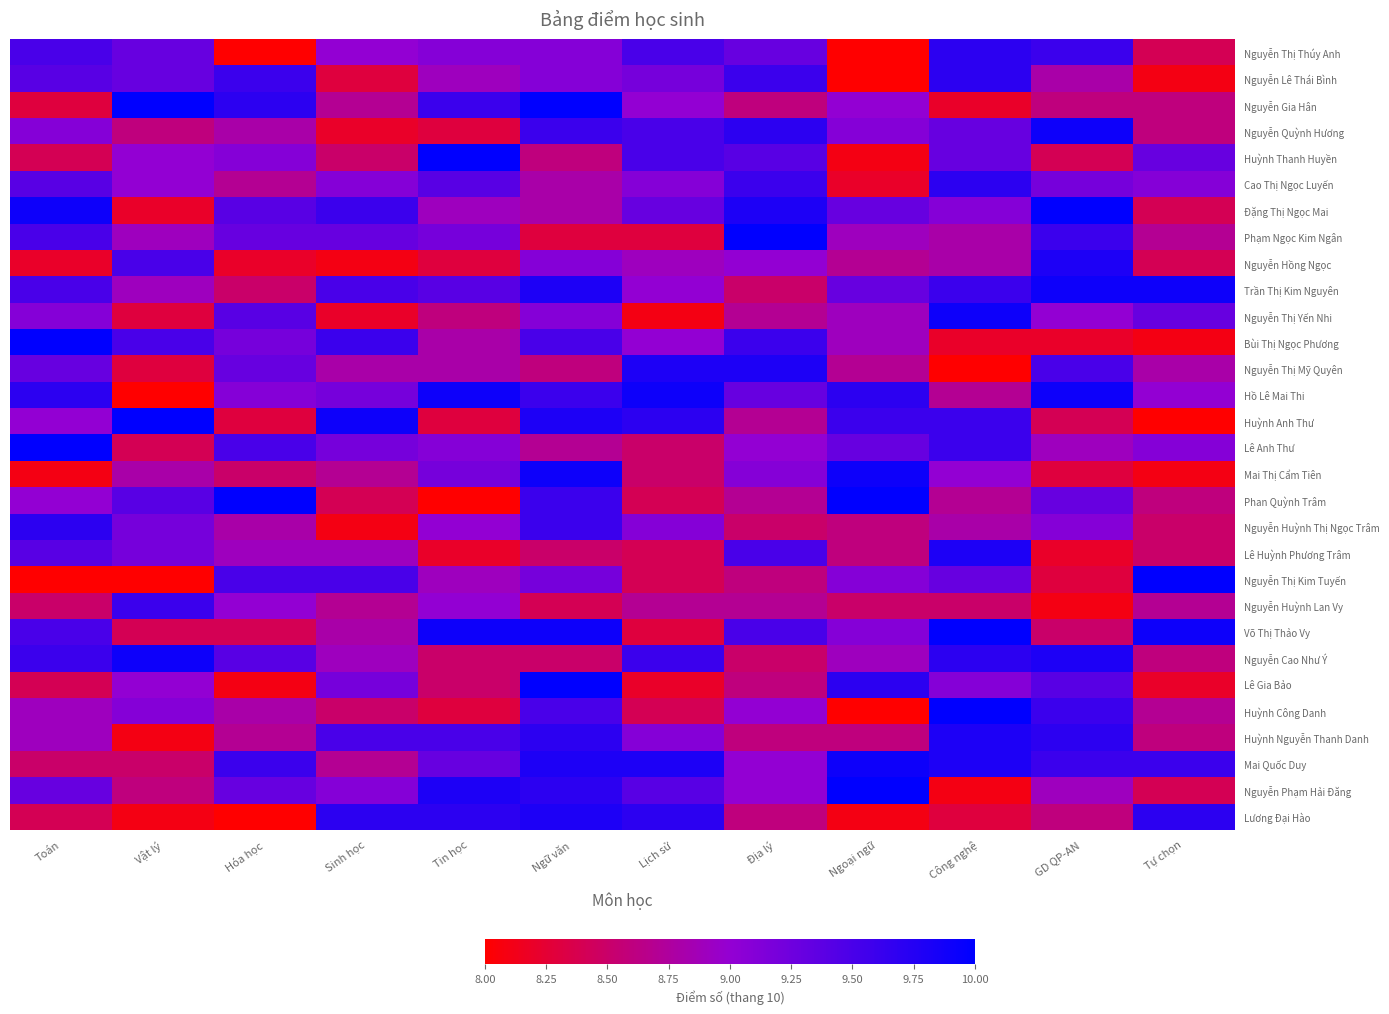

Reading right to left, list all the values displayed in this chart.

Nguyễn Thị Thúy Anh: Tự chọn=8.4	GD QP-AN=9.6	Công nghệ=9.7	Ngoại ngữ=8.0	Địa lý=9.3	Lịch sử=9.5	Ngữ văn=9.1	Tin học=9.1	Sinh học=9.0	Hóa học=8.0	Vật lý=9.3	Toán=9.5
Nguyễn Lê Thái Bình: Tự chọn=8.1	GD QP-AN=8.8	Công nghệ=9.7	Ngoại ngữ=8.0	Địa lý=9.6	Lịch sử=9.2	Ngữ văn=9.1	Tin học=8.9	Sinh học=8.3	Hóa học=9.6	Vật lý=9.3	Toán=9.4
Nguyễn Gia Hân: Tự chọn=8.6	GD QP-AN=8.6	Công nghệ=8.2	Ngoại ngữ=9.0	Địa lý=8.6	Lịch sử=9.0	Ngữ văn=10.0	Tin học=9.6	Sinh học=8.7	Hóa học=9.7	Vật lý=10.0	Toán=8.3
Nguyễn Quỳnh Hương: Tự chọn=8.6	GD QP-AN=9.9	Công nghệ=9.3	Ngoại ngữ=9.1	Địa lý=9.7	Lịch sử=9.5	Ngữ văn=9.6	Tin học=8.3	Sinh học=8.2	Hóa học=8.8	Vật lý=8.6	Toán=9.1
Huỳnh Thanh Huyền: Tự chọn=9.3	GD QP-AN=8.4	Công nghệ=9.3	Ngoại ngữ=8.1	Địa lý=9.4	Lịch sử=9.5	Ngữ văn=8.6	Tin học=10.0	Sinh học=8.5	Hóa học=9.1	Vật lý=9.0	Toán=8.4
Cao Thị Ngọc Luyến: Tự chọn=9.1	GD QP-AN=9.2	Công nghệ=9.7	Ngoại ngữ=8.2	Địa lý=9.6	Lịch sử=9.1	Ngữ văn=8.8	Tin học=9.4	Sinh học=9.1	Hóa học=8.7	Vật lý=9.0	Toán=9.4
Đặng Thị Ngọc Mai: Tự chọn=8.4	GD QP-AN=10.0	Công nghệ=9.1	Ngoại ngữ=9.3	Địa lý=9.8	Lịch sử=9.3	Ngữ văn=8.8	Tin học=8.9	Sinh học=9.6	Hóa học=9.4	Vật lý=8.2	Toán=9.9
Phạm Ngọc Kim Ngân: Tự chọn=8.7	GD QP-AN=9.6	Công nghệ=8.8	Ngoại ngữ=8.9	Địa lý=10.0	Lịch sử=8.3	Ngữ văn=8.3	Tin học=9.2	Sinh học=9.3	Hóa học=9.3	Vật lý=8.9	Toán=9.5
Nguyễn Hồng Ngọc: Tự chọn=8.4	GD QP-AN=9.8	Công nghệ=8.8	Ngoại ngữ=8.7	Địa lý=9.0	Lịch sử=8.9	Ngữ văn=9.1	Tin học=8.3	Sinh học=8.1	Hóa học=8.2	Vật lý=9.5	Toán=8.2
Trần Thị Kim Nguyên: Tự chọn=9.9	GD QP-AN=9.9	Công nghệ=9.6	Ngoại ngữ=9.3	Địa lý=8.5	Lịch sử=9.0	Ngữ văn=9.8	Tin học=9.4	Sinh học=9.5	Hóa học=8.5	Vật lý=8.9	Toán=9.5
Nguyễn Thị Yến Nhi: Tự chọn=9.3	GD QP-AN=9.0	Công nghệ=9.9	Ngoại ngữ=8.9	Địa lý=8.7	Lịch sử=8.1	Ngữ văn=9.1	Tin học=8.6	Sinh học=8.2	Hóa học=9.4	Vật lý=8.3	Toán=9.1
Bùi Thị Ngọc Phương: Tự chọn=8.1	GD QP-AN=8.2	Công nghệ=8.2	Ngoại ngữ=8.9	Địa lý=9.6	Lịch sử=9.0	Ngữ văn=9.5	Tin học=8.8	Sinh học=9.6	Hóa học=9.2	Vật lý=9.5	Toán=10.0
Nguyễn Thị Mỹ Quyên: Tự chọn=8.8	GD QP-AN=9.5	Công nghệ=8.0	Ngoại ngữ=8.7	Địa lý=9.8	Lịch sử=9.8	Ngữ văn=8.6	Tin học=8.8	Sinh học=8.8	Hóa học=9.3	Vật lý=8.3	Toán=9.3
Hồ Lê Mai Thi: Tự chọn=9.0	GD QP-AN=9.9	Công nghệ=8.7	Ngoại ngữ=9.7	Địa lý=9.3	Lịch sử=9.9	Ngữ văn=9.6	Tin học=9.9	Sinh học=9.2	Hóa học=9.1	Vật lý=8.0	Toán=9.7
Huỳnh Anh Thư: Tự chọn=8.0	GD QP-AN=8.4	Công nghệ=9.6	Ngoại ngữ=9.6	Địa lý=8.7	Lịch sử=9.7	Ngữ văn=9.8	Tin học=8.3	Sinh học=9.9	Hóa học=8.3	Vật lý=10.0	Toán=9.0
Lê Anh Thư: Tự chọn=9.1	GD QP-AN=8.9	Công nghệ=9.6	Ngoại ngữ=9.3	Địa lý=9.0	Lịch sử=8.5	Ngữ văn=8.7	Tin học=9.1	Sinh học=9.2	Hóa học=9.5	Vật lý=8.4	Toán=10.0
Mai Thị Cẩm Tiên: Tự chọn=8.1	GD QP-AN=8.3	Công nghệ=9.0	Ngoại ngữ=9.9	Địa lý=9.1	Lịch sử=8.5	Ngữ văn=9.9	Tin học=9.2	Sinh học=8.7	Hóa học=8.5	Vật lý=8.8	Toán=8.1
Phan Quỳnh Trâm: Tự chọn=8.6	GD QP-AN=9.3	Công nghệ=8.7	Ngoại ngữ=10.0	Địa lý=8.7	Lịch sử=8.4	Ngữ văn=9.6	Tin học=8.0	Sinh học=8.4	Hóa học=10.0	Vật lý=9.4	Toán=9.0
Nguyễn Huỳnh Thị Ngọc Trâm: Tự chọn=8.5	GD QP-AN=9.1	Công nghệ=8.8	Ngoại ngữ=8.6	Địa lý=8.5	Lịch sử=9.1	Ngữ văn=9.6	Tin học=9.0	Sinh học=8.1	Hóa học=8.8	Vật lý=9.2	Toán=9.7
Lê Huỳnh Phương Trâm: Tự chọn=8.5	GD QP-AN=8.2	Công nghệ=9.8	Ngoại ngữ=8.6	Địa lý=9.5	Lịch sử=8.4	Ngữ văn=8.5	Tin học=8.2	Sinh học=8.9	Hóa học=8.9	Vật lý=9.2	Toán=9.4
Nguyễn Thị Kim Tuyến: Tự chọn=10.0	GD QP-AN=8.3	Công nghệ=9.3	Ngoại ngữ=9.1	Địa lý=8.6	Lịch sử=8.4	Ngữ văn=9.2	Tin học=8.9	Sinh học=9.5	Hóa học=9.5	Vật lý=8.0	Toán=8.0
Nguyễn Huỳnh Lan Vy: Tự chọn=8.7	GD QP-AN=8.1	Công nghệ=8.5	Ngoại ngữ=8.5	Địa lý=8.7	Lịch sử=8.7	Ngữ văn=8.4	Tin học=9.0	Sinh học=8.7	Hóa học=9.0	Vật lý=9.6	Toán=8.5
Võ Thị Thảo Vy: Tự chọn=9.9	GD QP-AN=8.5	Công nghệ=10.0	Ngoại ngữ=9.1	Địa lý=9.5	Lịch sử=8.3	Ngữ văn=9.9	Tin học=9.9	Sinh học=8.8	Hóa học=8.4	Vật lý=8.4	Toán=9.5
Nguyễn Cao Như Ý: Tự chọn=8.6	GD QP-AN=9.8	Công nghệ=9.7	Ngoại ngữ=8.9	Địa lý=8.5	Lịch sử=9.6	Ngữ văn=8.5	Tin học=8.5	Sinh học=8.9	Hóa học=9.4	Vật lý=9.9	Toán=9.6
Lê Gia Bảo: Tự chọn=8.2	GD QP-AN=9.4	Công nghệ=9.1	Ngoại ngữ=9.7	Địa lý=8.6	Lịch sử=8.2	Ngữ văn=10.0	Tin học=8.5	Sinh học=9.2	Hóa học=8.1	Vật lý=9.0	Toán=8.4
Huỳnh Công Danh: Tự chọn=8.7	GD QP-AN=9.6	Công nghệ=10.0	Ngoại ngữ=8.0	Địa lý=9.0	Lịch sử=8.4	Ngữ văn=9.5	Tin học=8.3	Sinh học=8.5	Hóa học=8.8	Vật lý=9.1	Toán=8.9
Huỳnh Nguyễn Thanh Danh: Tự chọn=8.6	GD QP-AN=9.7	Công nghệ=9.8	Ngoại ngữ=8.6	Địa lý=8.6	Lịch sử=9.1	Ngữ văn=9.7	Tin học=9.5	Sinh học=9.5	Hóa học=8.7	Vật lý=8.1	Toán=8.9
Mai Quốc Duy: Tự chọn=9.6	GD QP-AN=9.6	Công nghệ=9.8	Ngoại ngữ=9.9	Địa lý=9.0	Lịch sử=9.8	Ngữ văn=9.8	Tin học=9.3	Sinh học=8.7	Hóa học=9.6	Vật lý=8.5	Toán=8.5
Nguyễn Phạm Hải Đăng: Tự chọn=8.4	GD QP-AN=8.9	Công nghệ=8.1	Ngoại ngữ=10.0	Địa lý=9.0	Lịch sử=9.4	Ngữ văn=9.7	Tin học=9.8	Sinh học=9.1	Hóa học=9.3	Vật lý=8.6	Toán=9.3
Lương Đại Hào: Tự chọn=9.7	GD QP-AN=8.6	Công nghệ=8.3	Ngoại ngữ=8.1	Địa lý=8.6	Lịch sử=9.7	Ngữ văn=9.8	Tin học=9.7	Sinh học=9.7	Hóa học=8.0	Vật lý=8.1	Toán=8.4